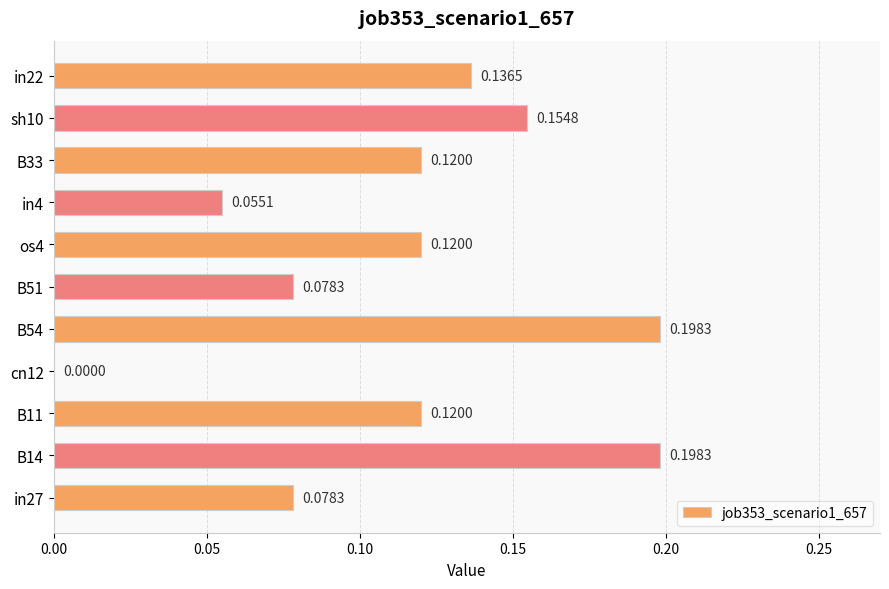

Between cn12 and in4, which is larger?

in4